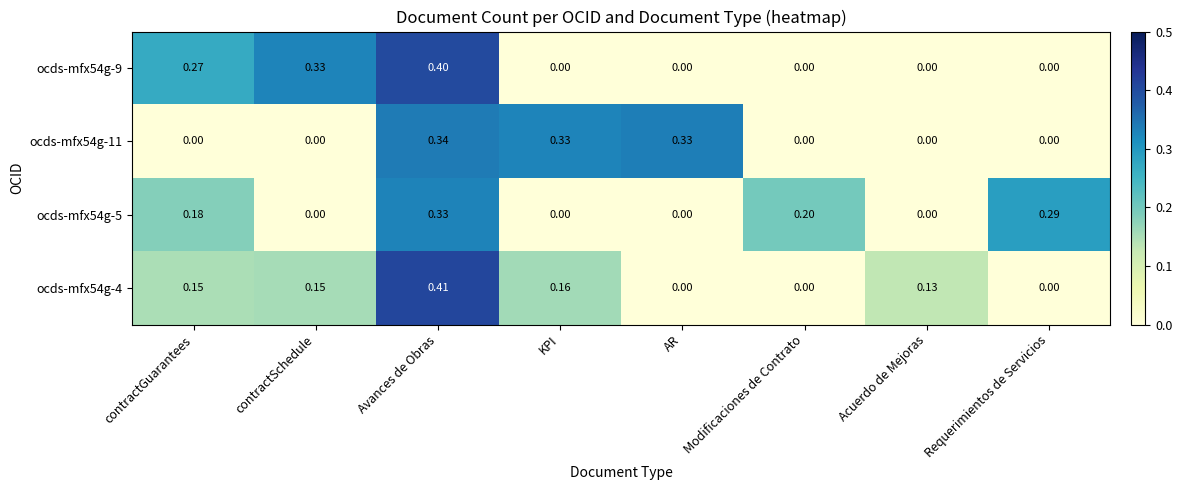

Which label corresponds to the largest value in the chart?

Avances de Obras